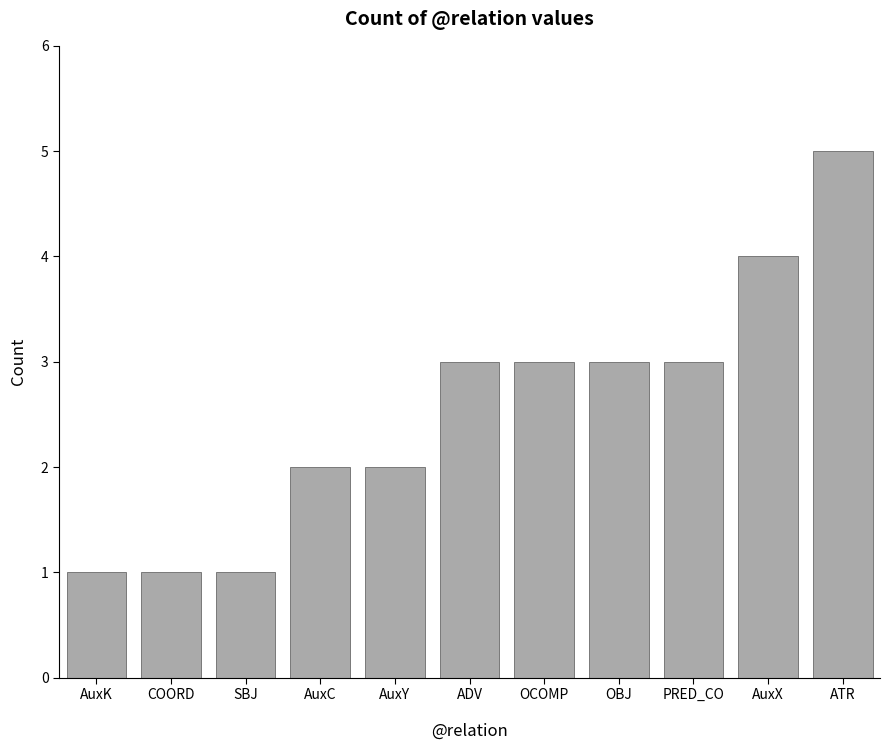

How many bars are there in total?

11